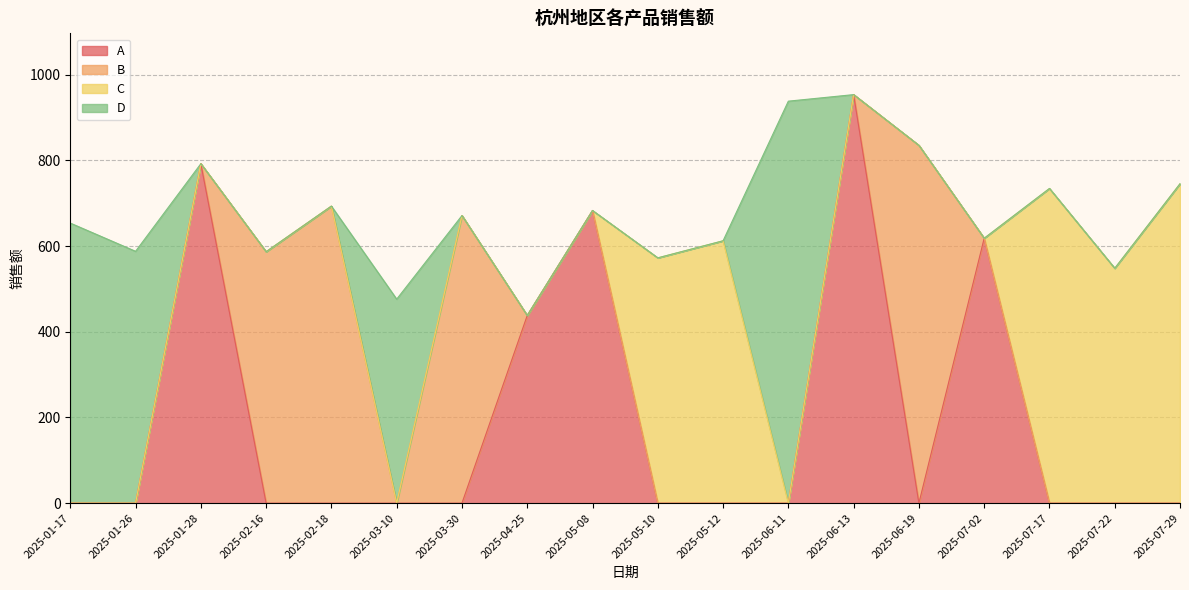

How many distinct data groups are displayed?

4